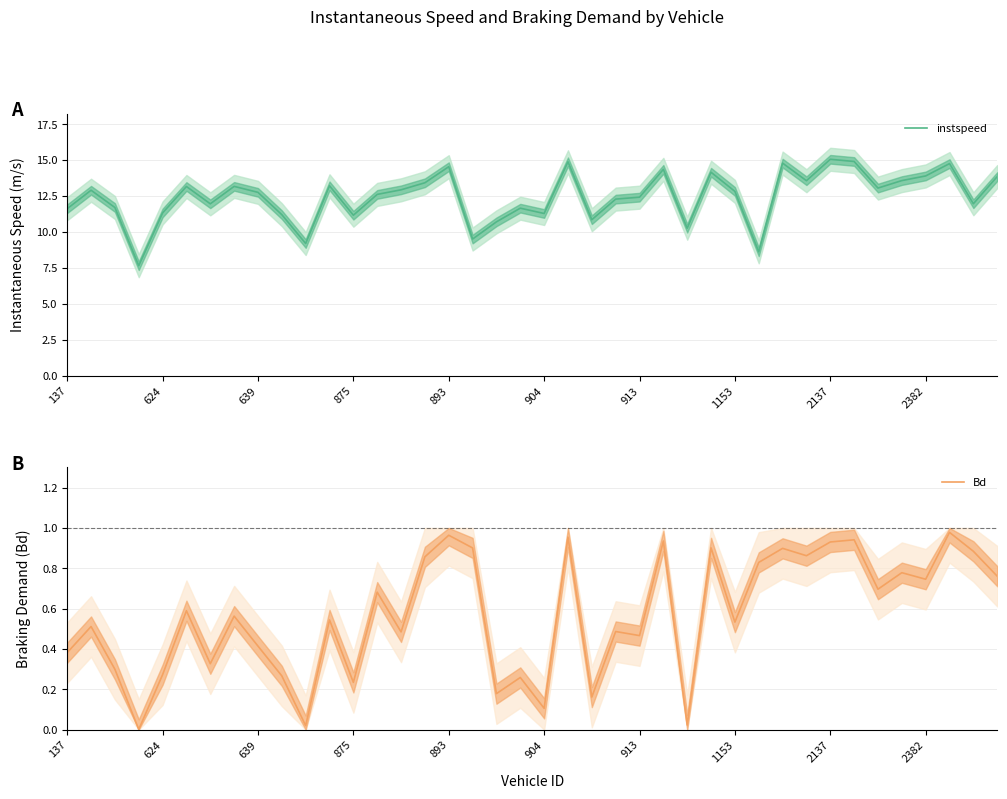

What is the value of the Bd point at the 36th from the left?

0.8